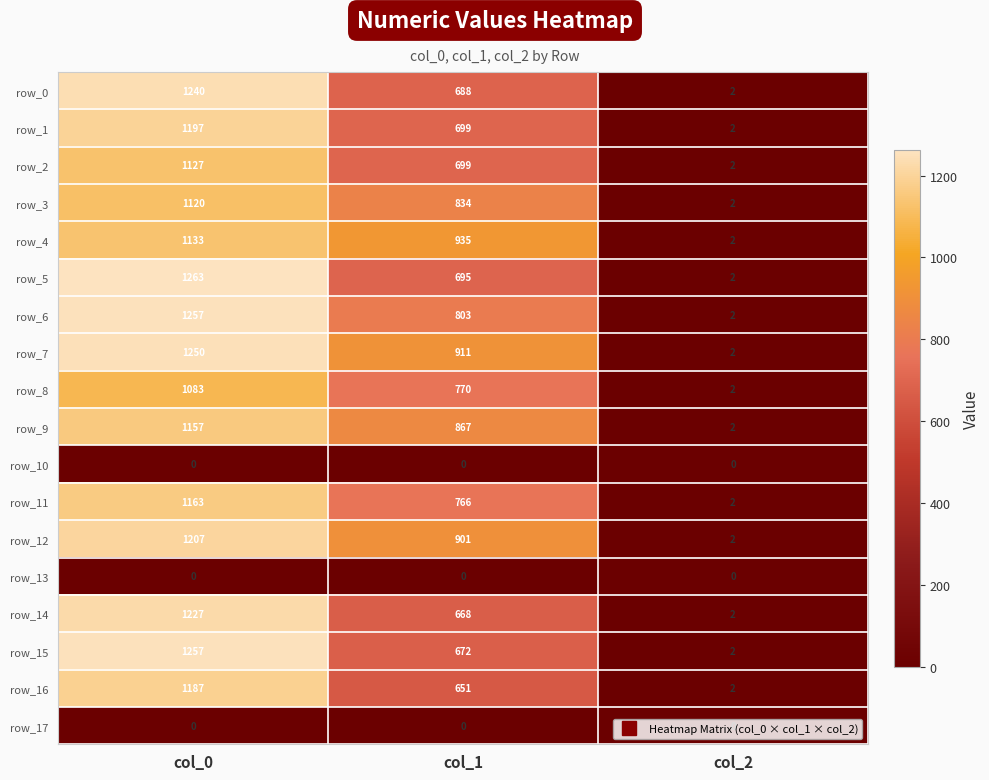

Is the value of row_6 at col_0 greater than the value of row_17 at col_0?

Yes